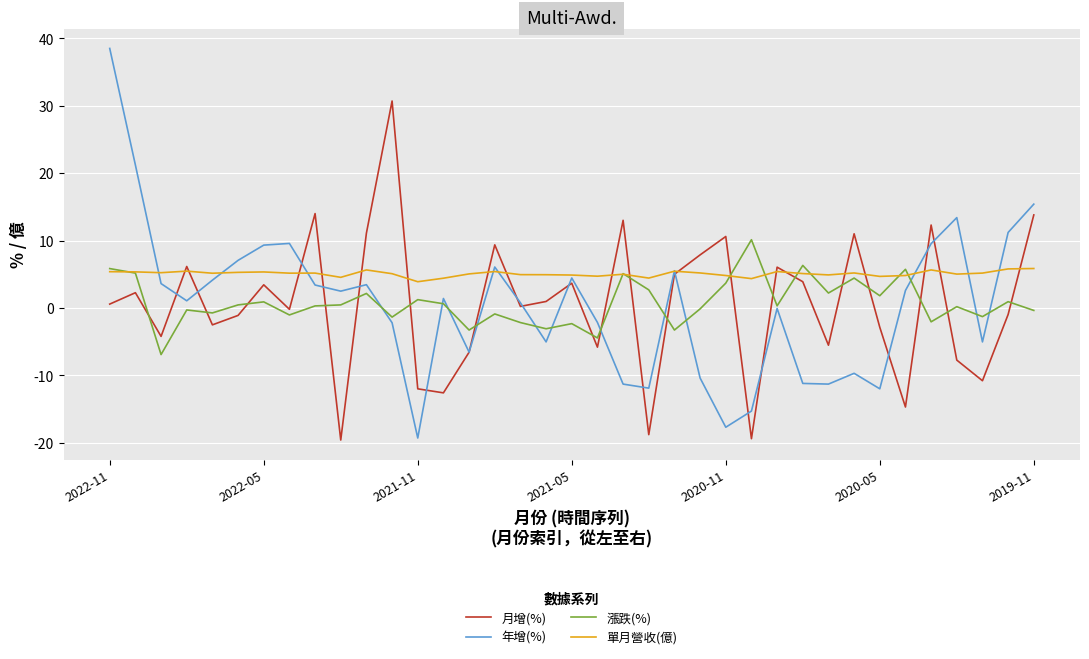

How many distinct data groups are displayed?

4